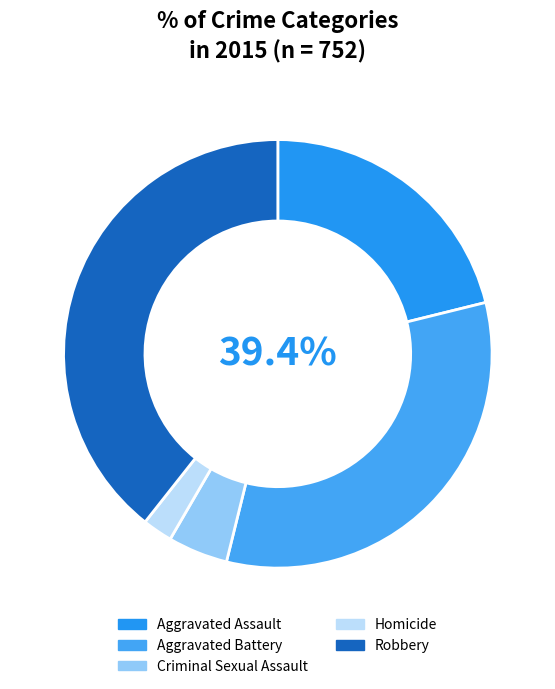

The Homicide slice represents 2% of the pie. True or false?

True